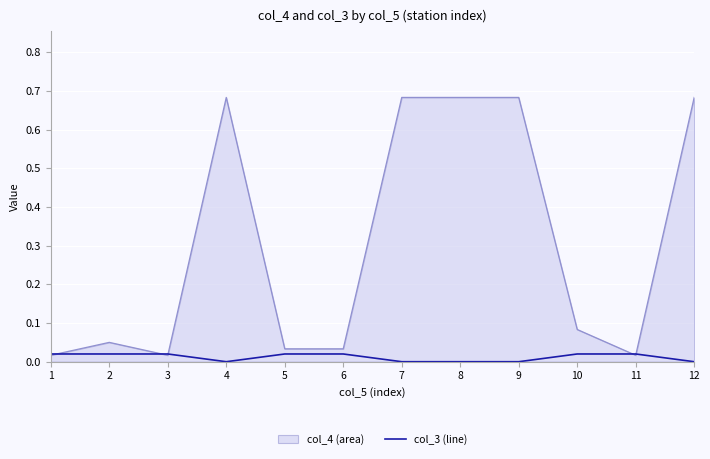

The col_3 (line) series shows 0.0 at 2. True or false?

True